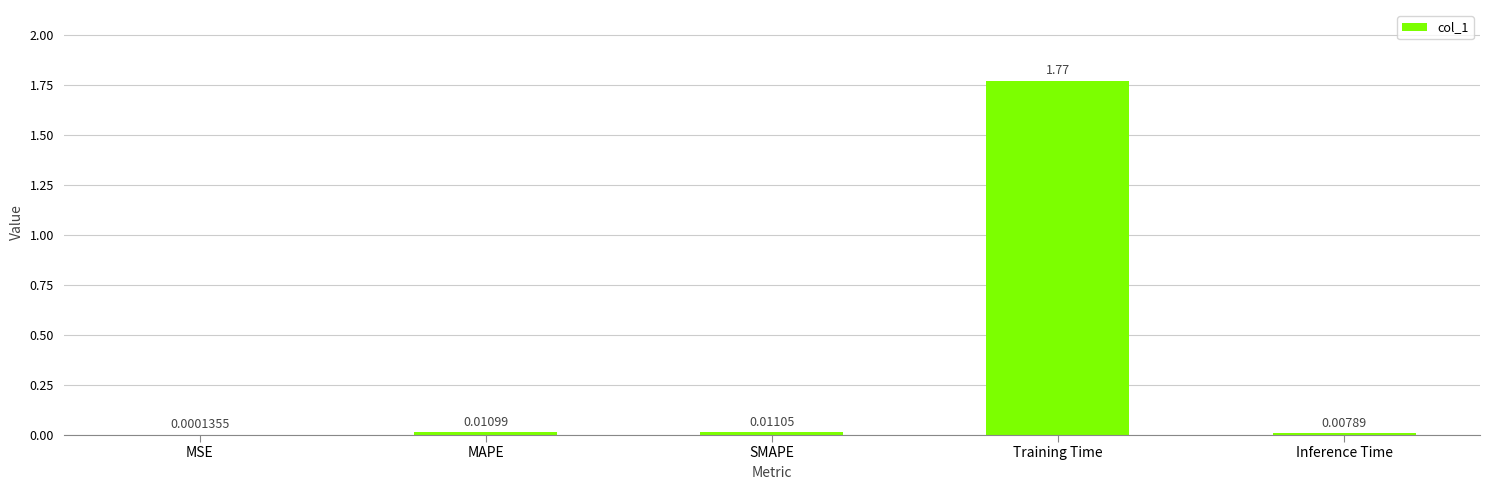

At which label is the value closest to 0?

MSE